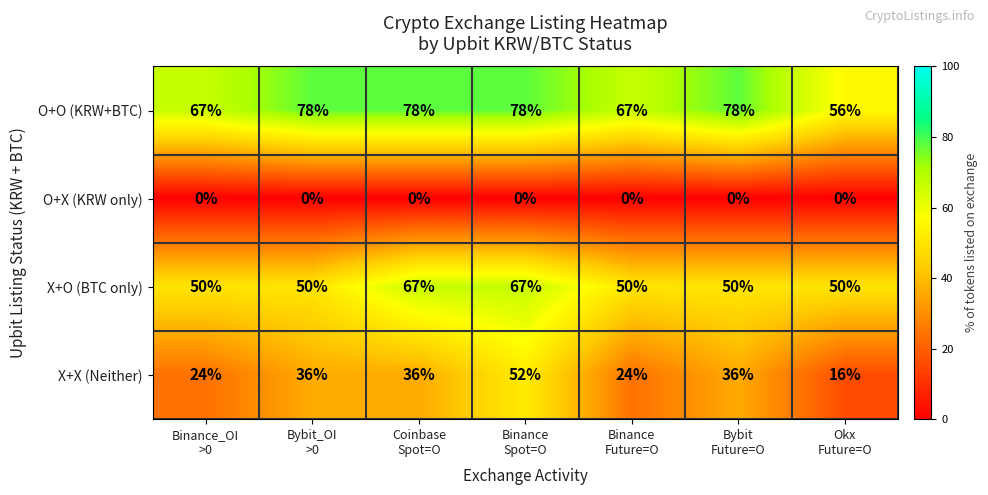

What is the difference between the maximum and second lowest values in the X+O (BTC only) series?

17